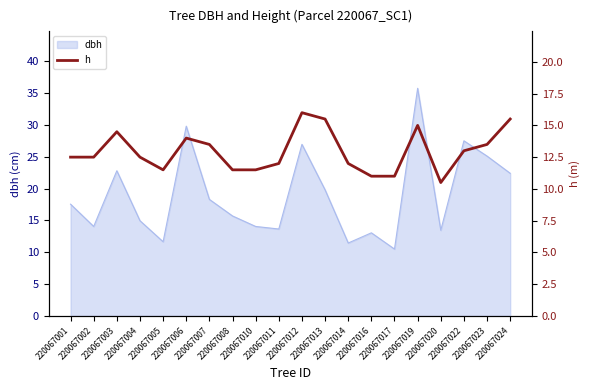

True or false: the data shows 15.5 at 220067013.

True